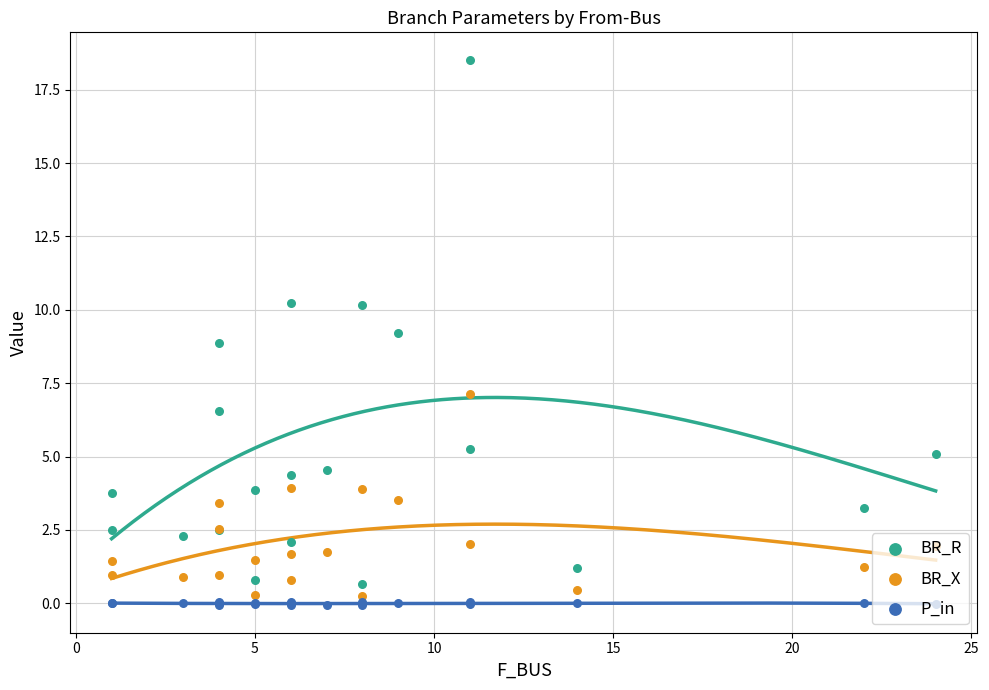

What are all the series names shown in the legend?

BR_R, BR_X, P_in